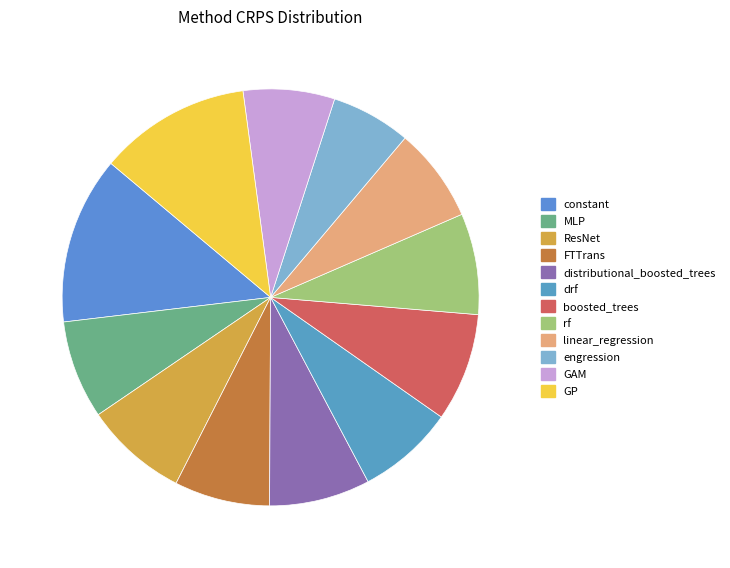

Which category has the smallest portion of the pie?

engression